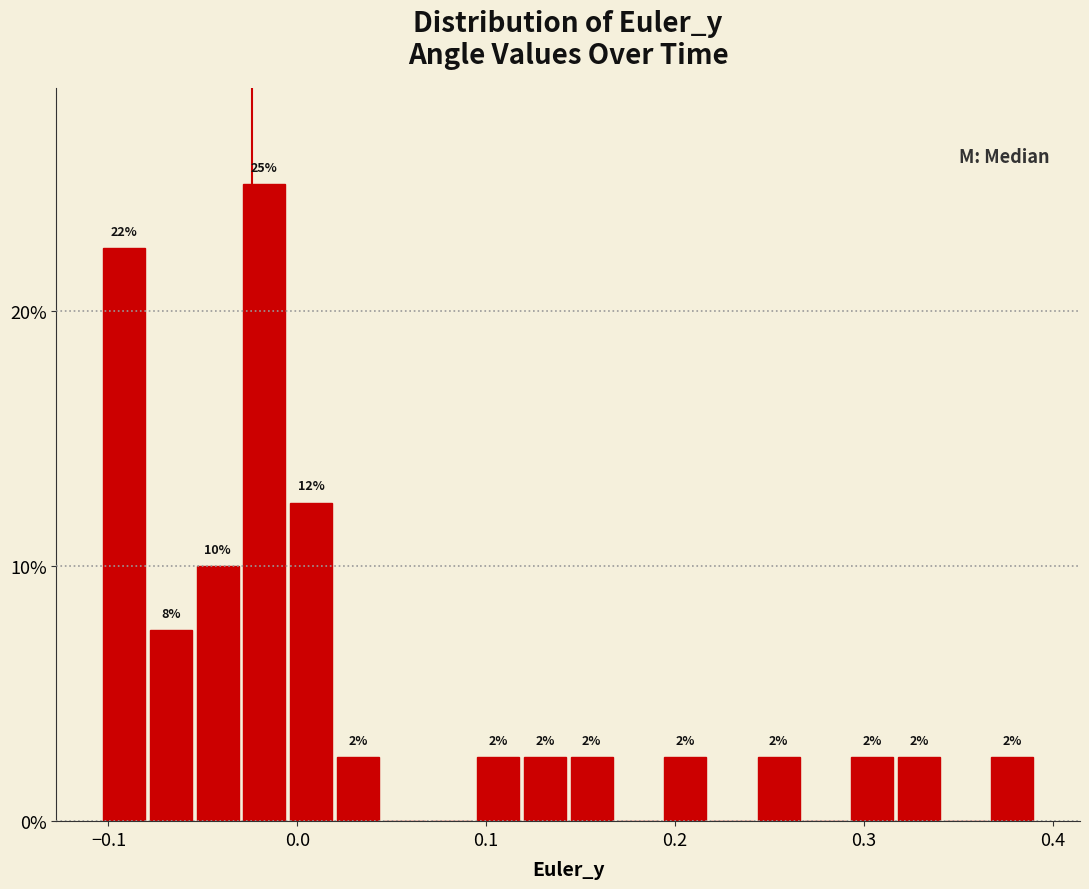

Read against the x-axis, roughly where is the centre of the tallest bar?

-0.02